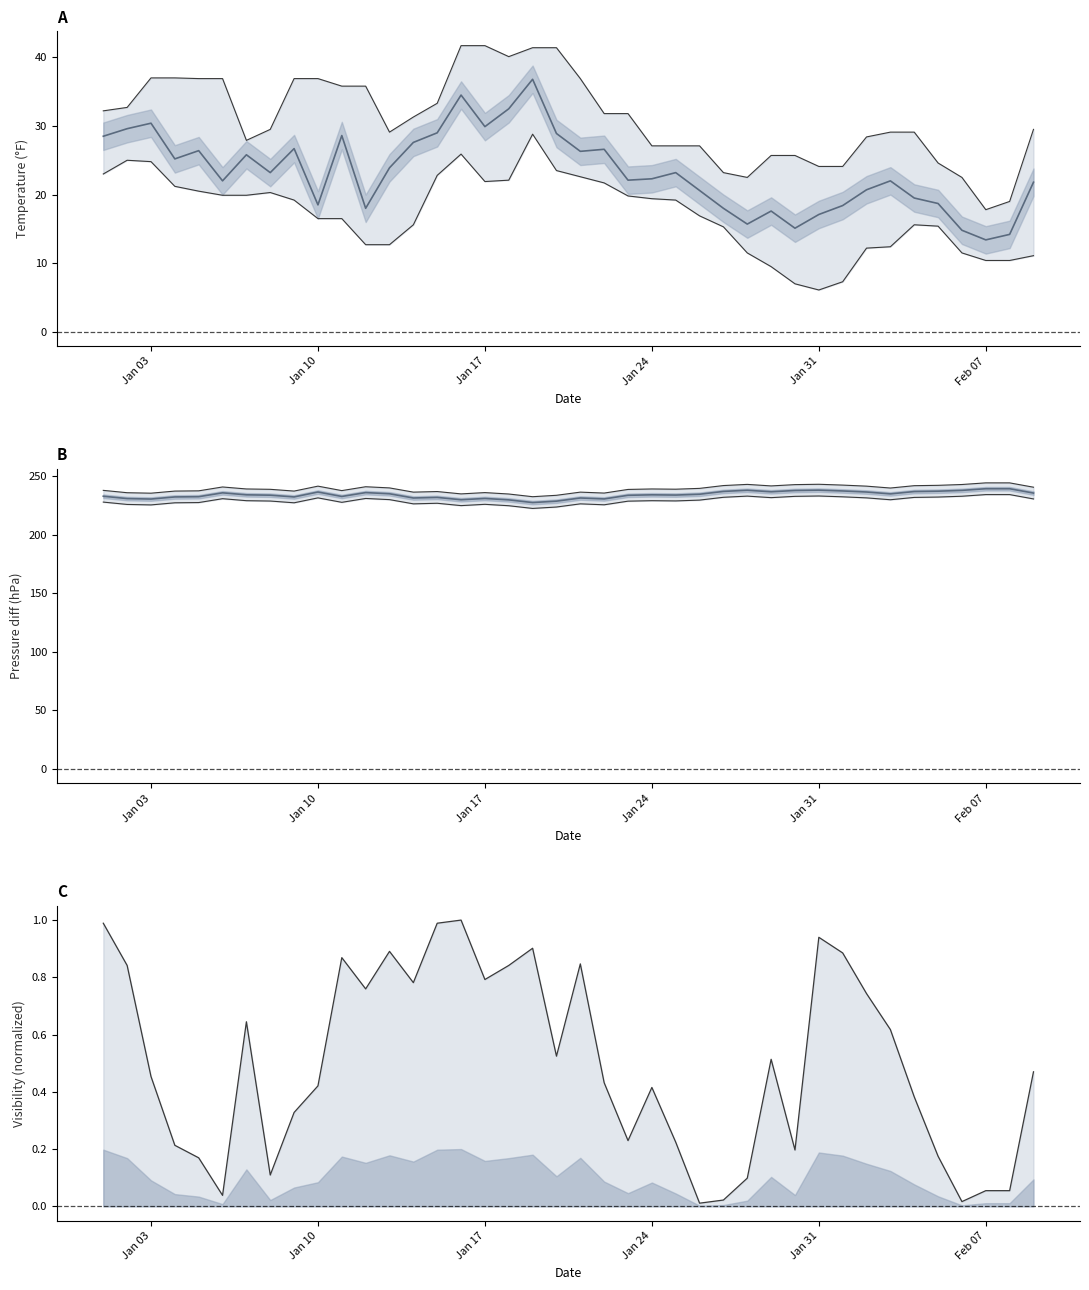

How many interior local valleys does the VISIB series have?

10